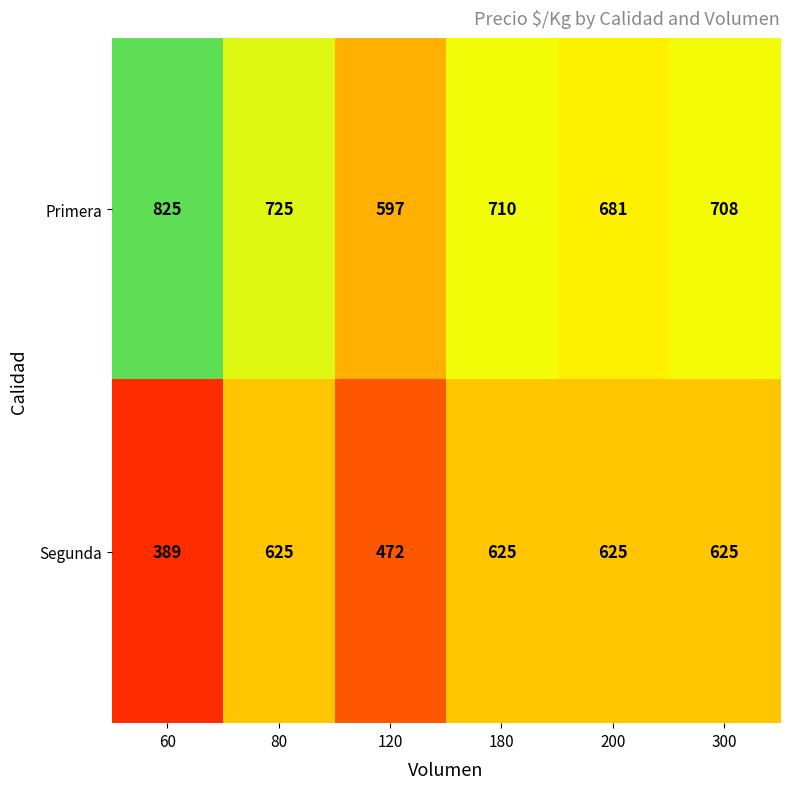

What is the approximate value of Primera at 120, to the nearest 50?

600